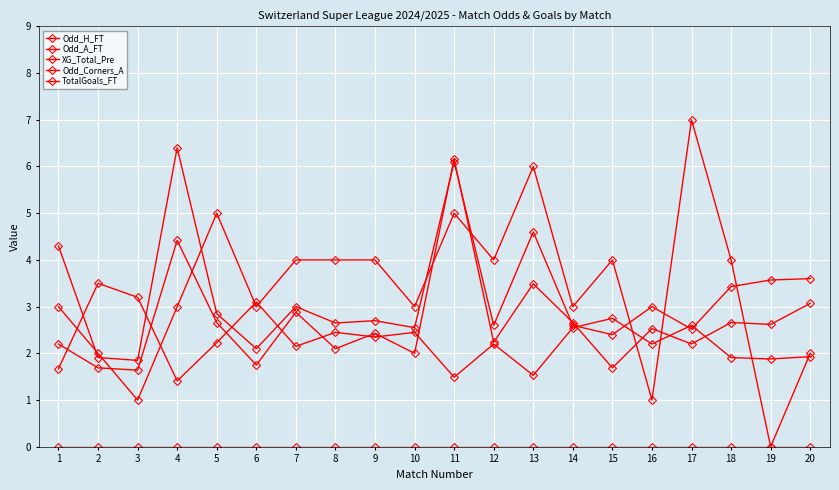

What is the value of the Odd_H_FT point at the 3rd from the left?

3.2